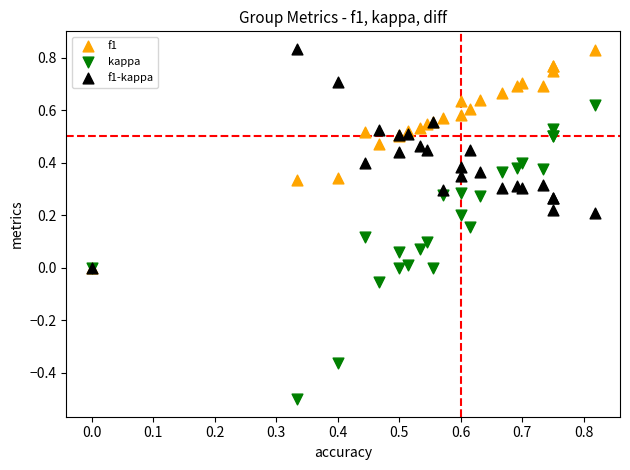

What are all the series names shown in the legend?

f1, kappa, f1-kappa